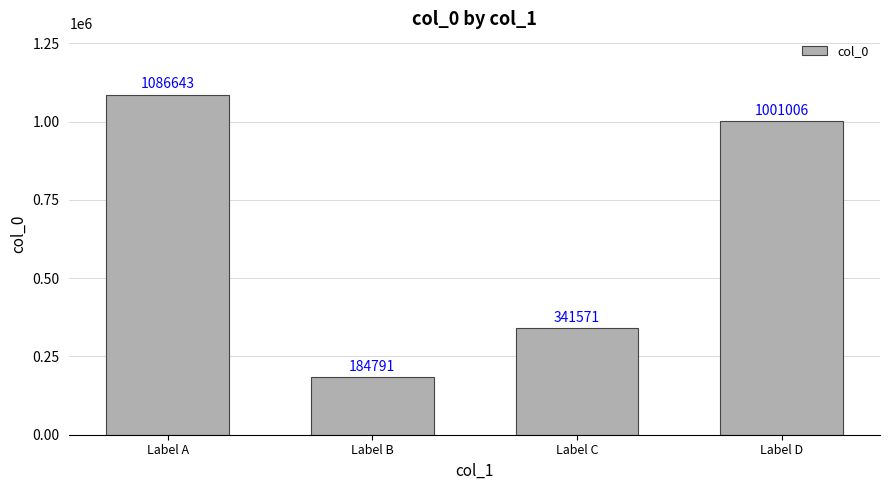

What is the smallest value displayed?

184791